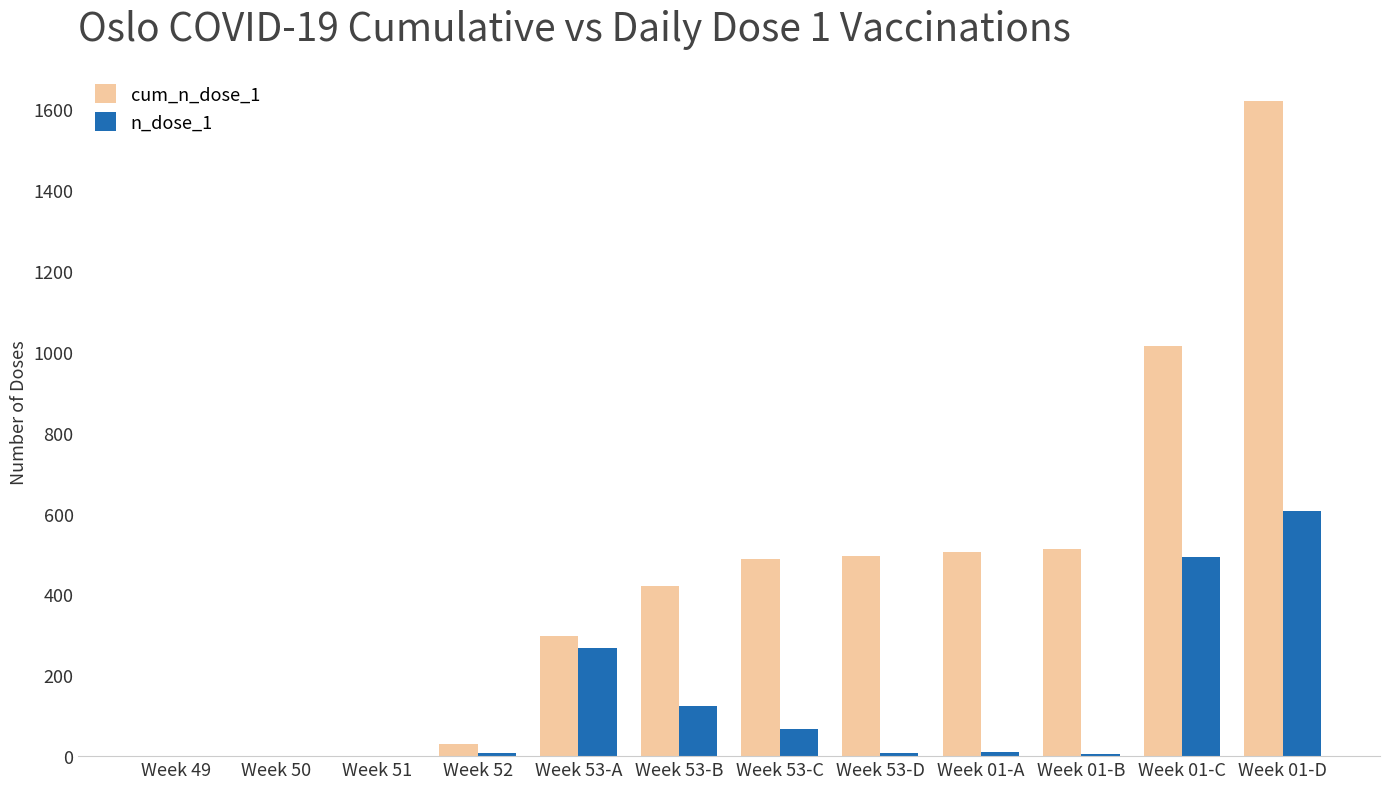

What is the greatest value displayed?

1622